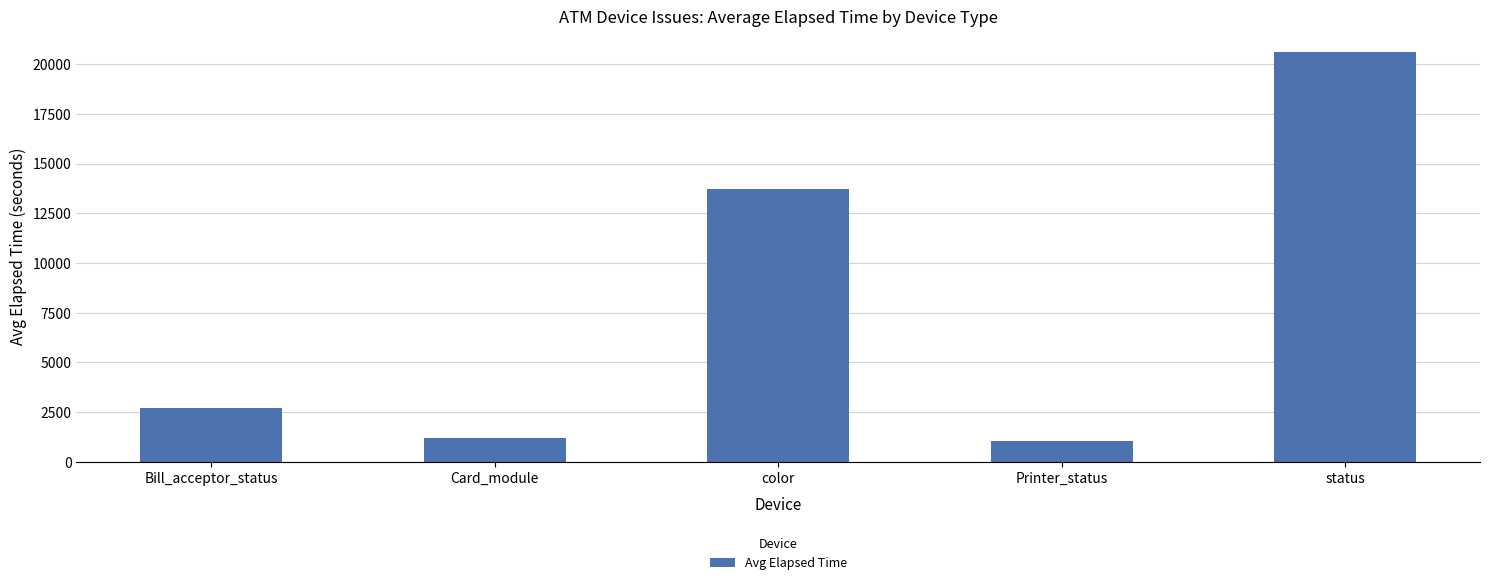

Are the bars grouped side by side (vs. stacked)?

No